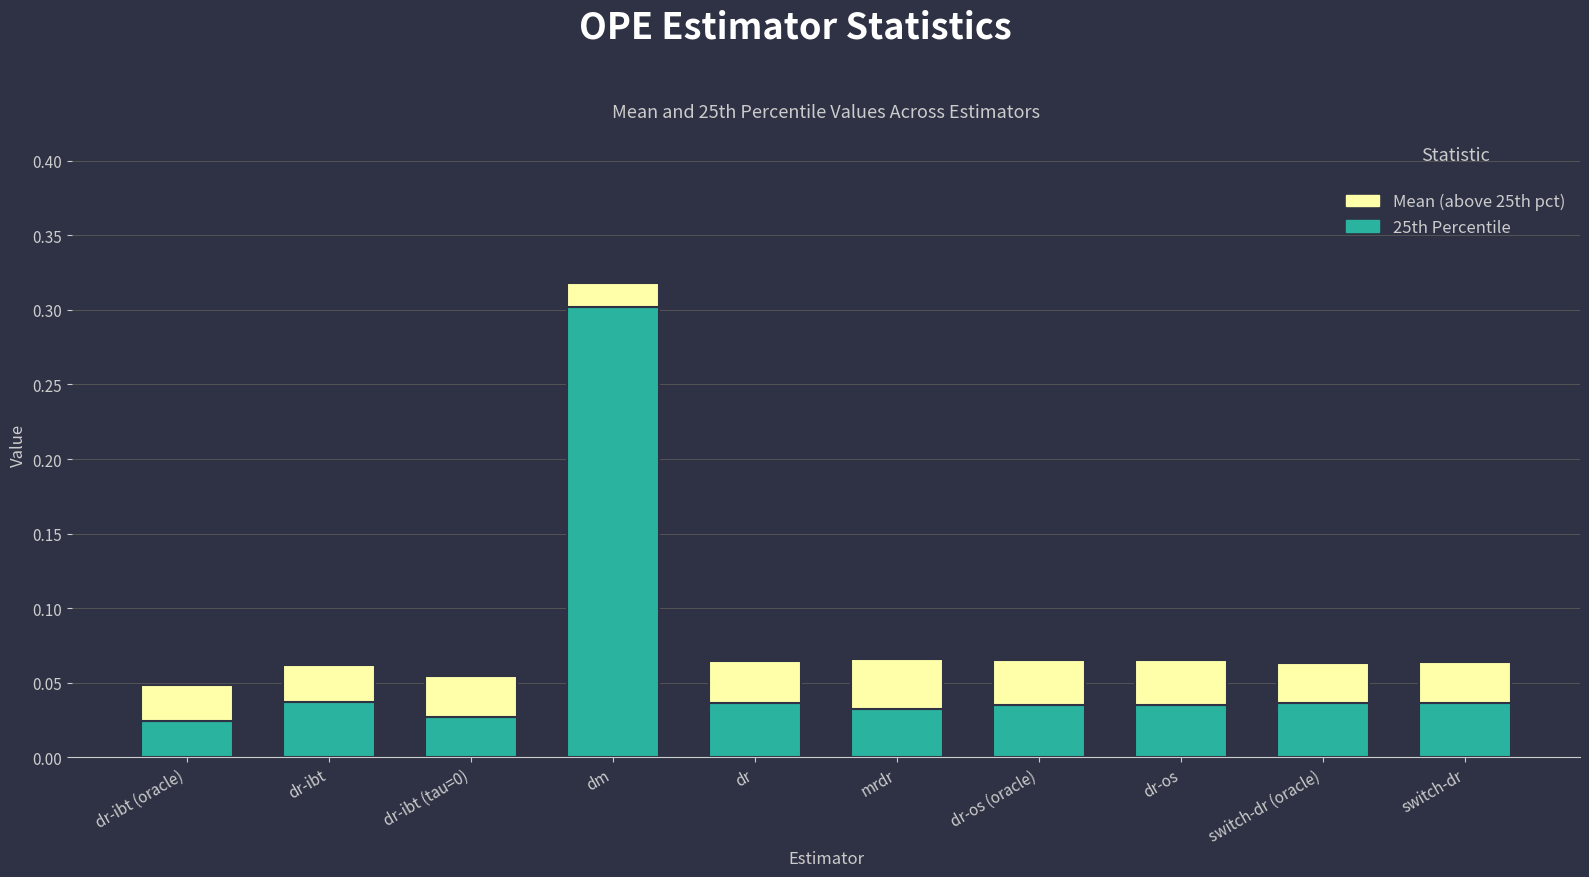

True or false: 25th Percentile has a value of 0.1 at switch-dr (oracle).

False